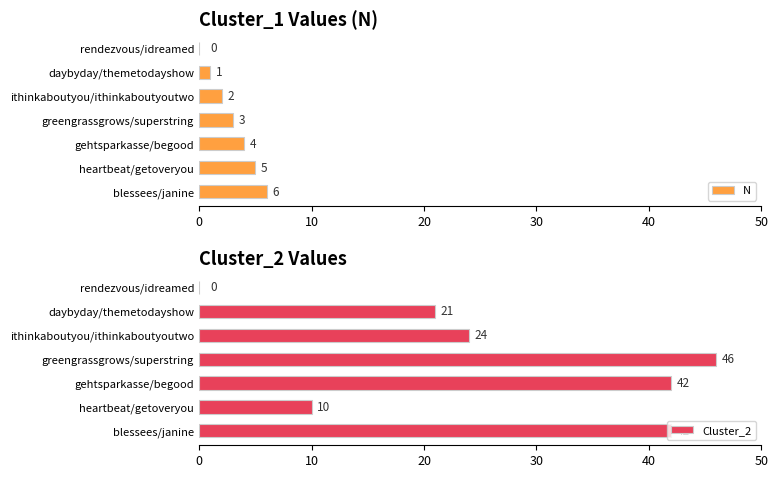

Reading left to right, what are all the values shown in this chart?

N: 0	1	2	3	4	5	6
Cluster_2: 0	21	24	46	42	10	42